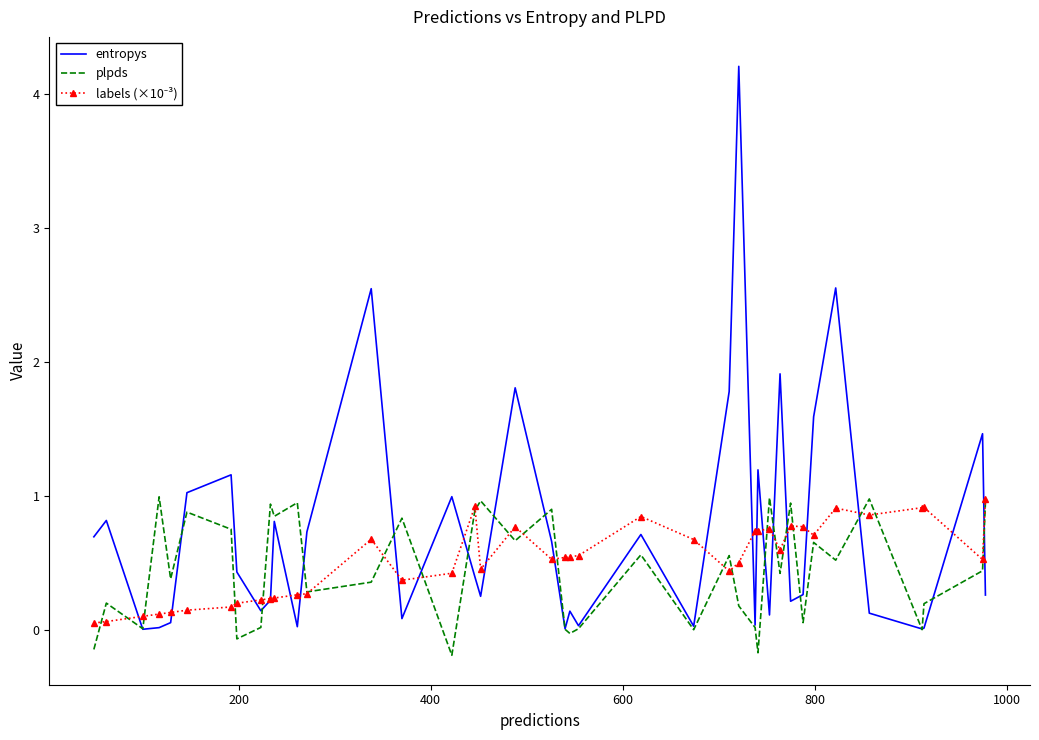

Which series has the largest total across all categories?

entropys